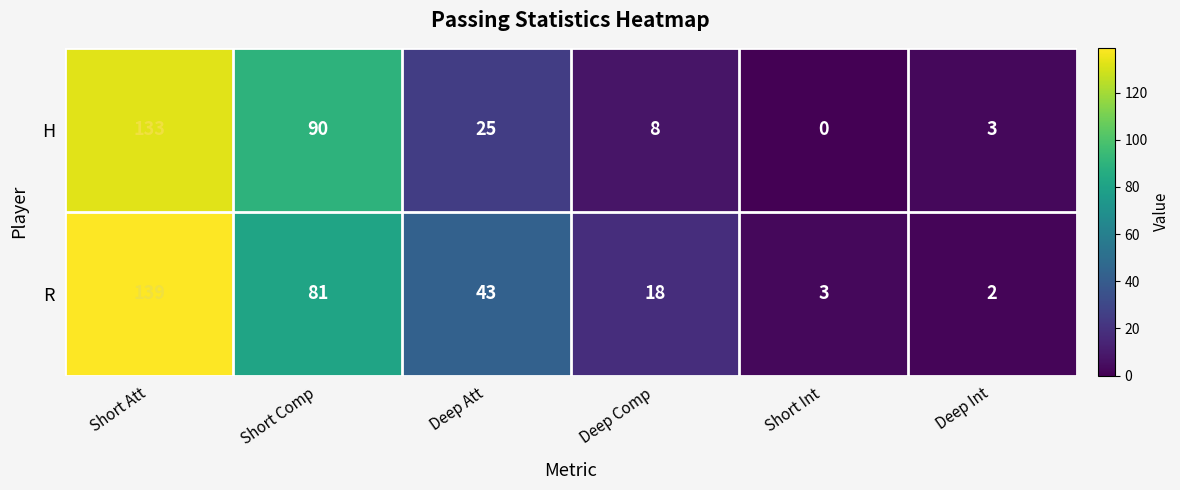

How many data points in R are less than 43?

3